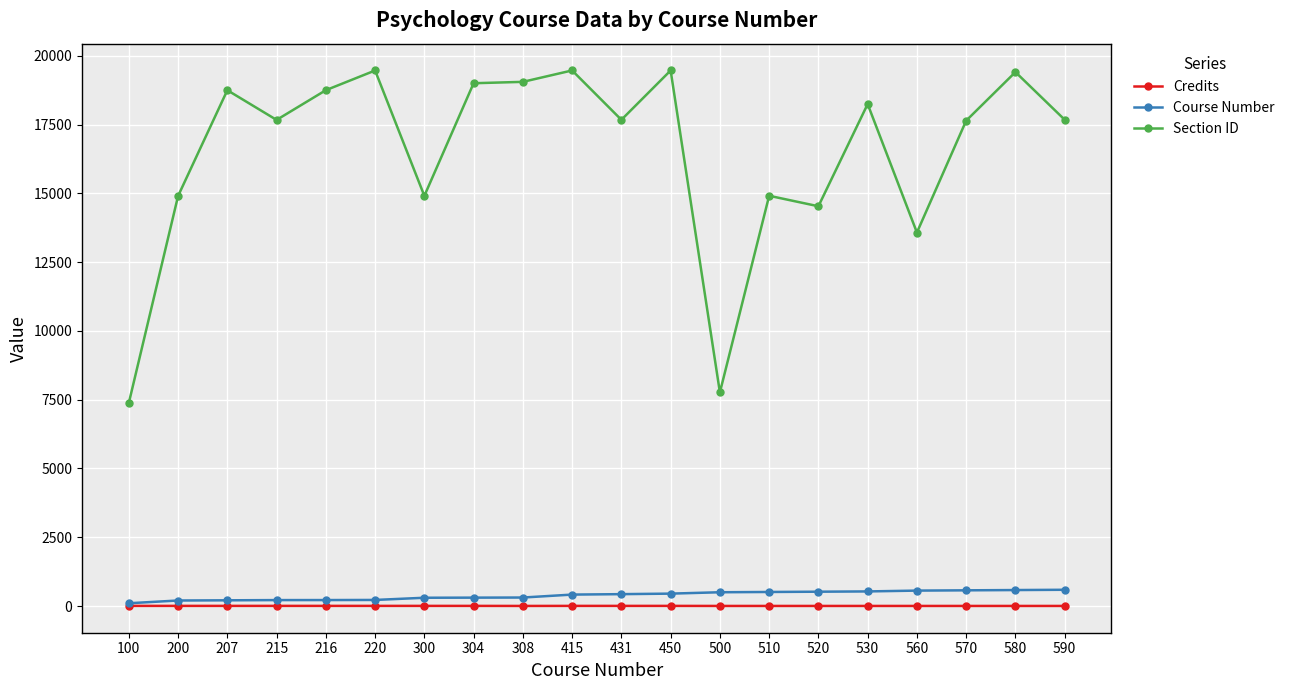

True or false: Section ID and Credits cross at least once.

False